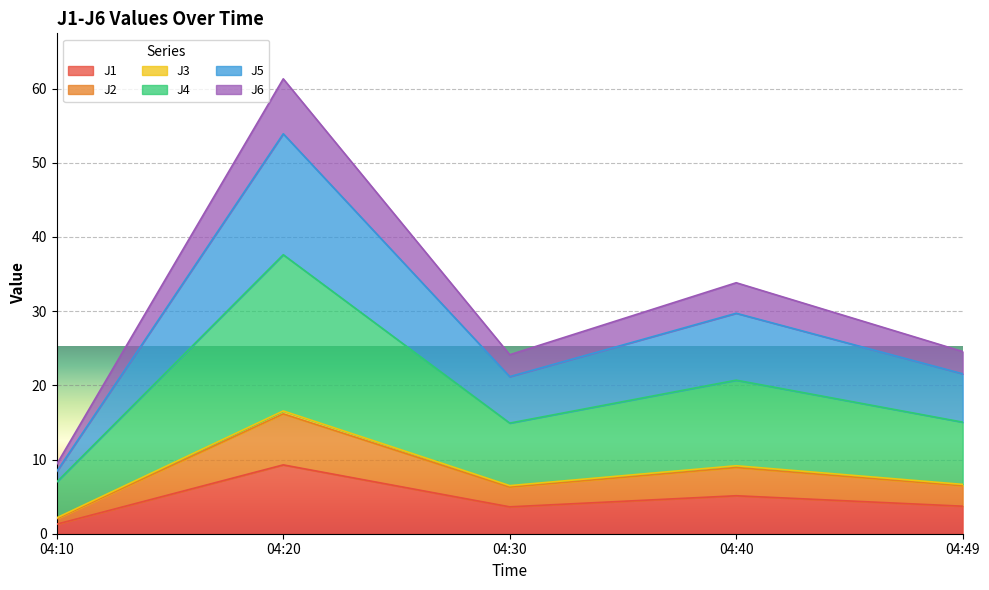

How many interior local peaks does the J2 series have?

2